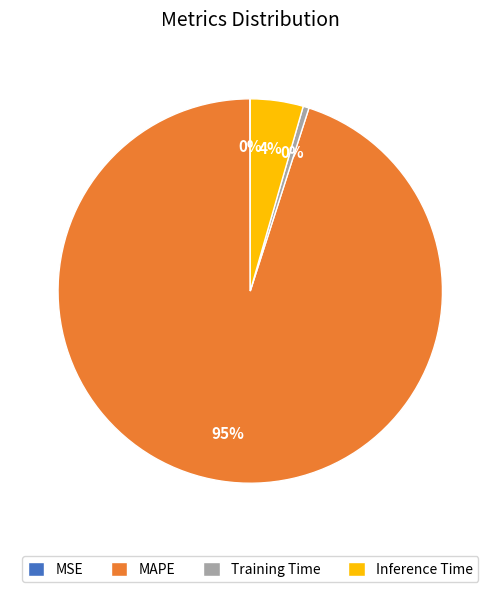

Is the sum of Training Time and MAPE greater than half?

Yes